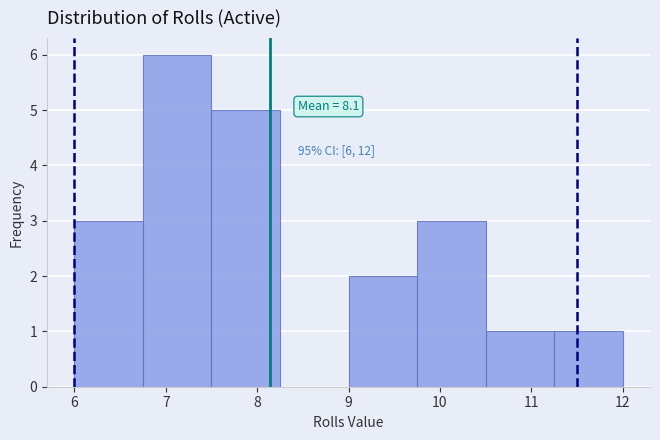

Which range on the x-axis has the tallest bar?

6.75 to 7.50